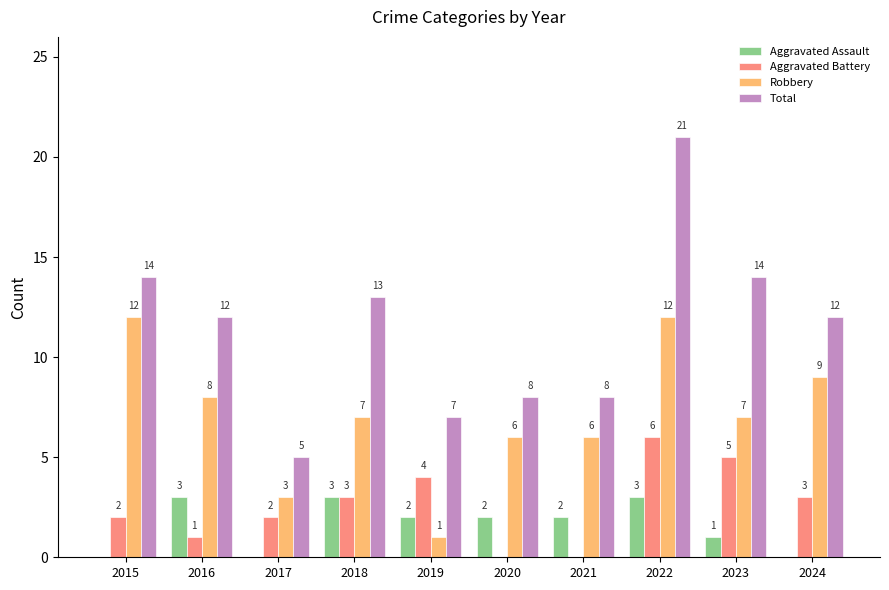

Which series has the largest total across all categories?

Total